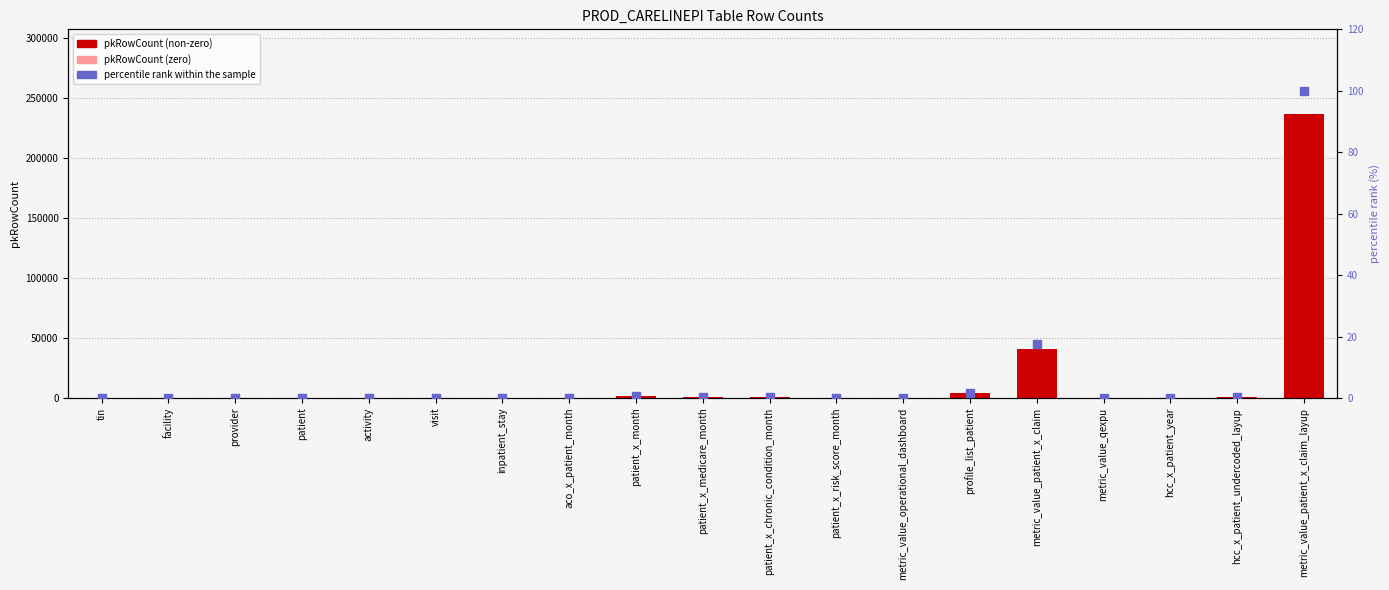

Is the value of pkRowCount at facility greater than the value of percentile rank within the sample at patient_x_chronic_condition_month?

No